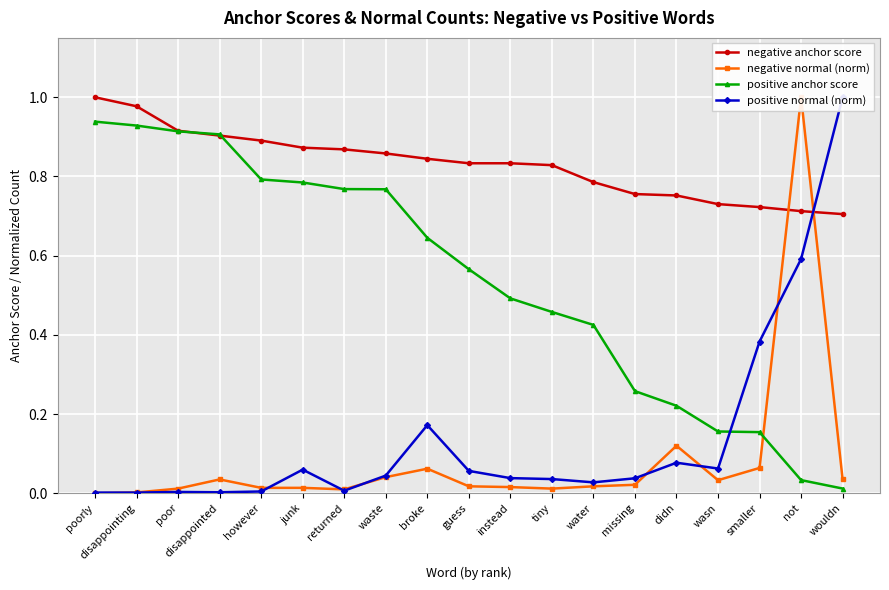

What position from the left is broke?

9